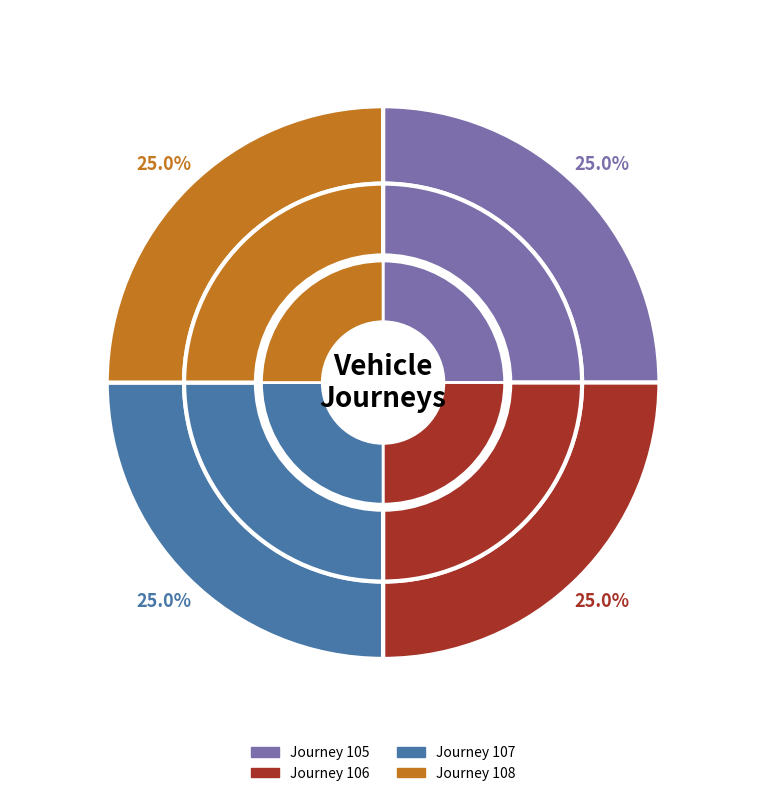

Is the sum of 105 and 106 greater than half?

No